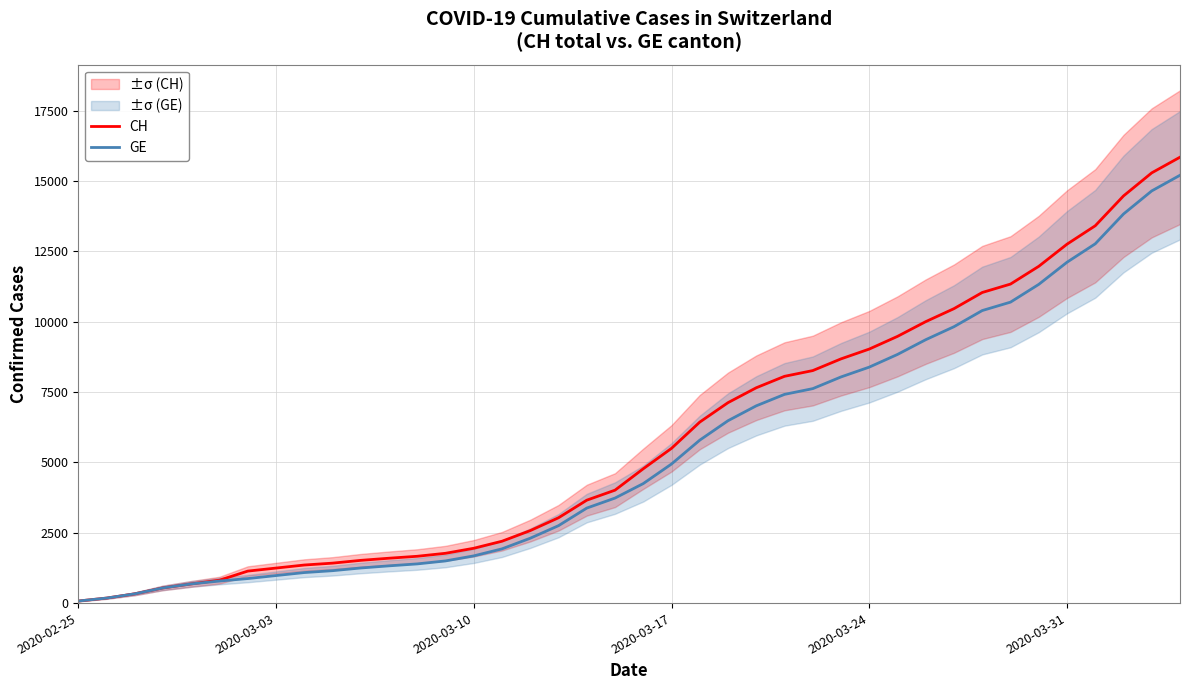

The value of GE at 2020-03-10 is 1678. True or false?

True